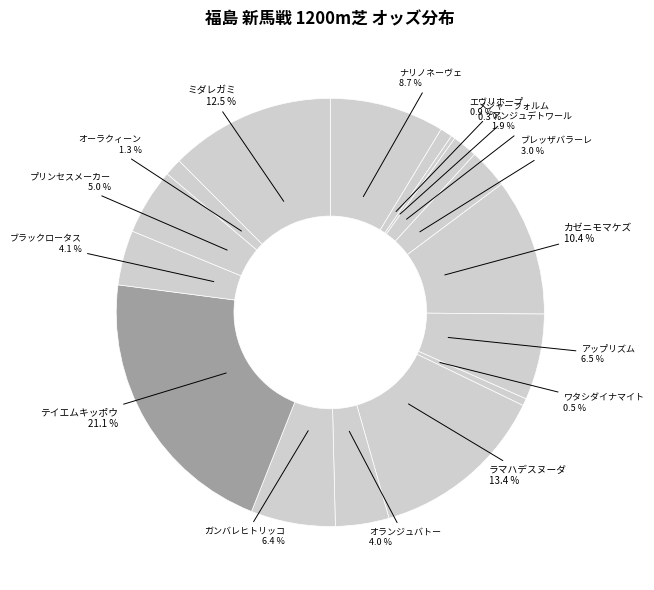

Does any single category account for the majority?

No